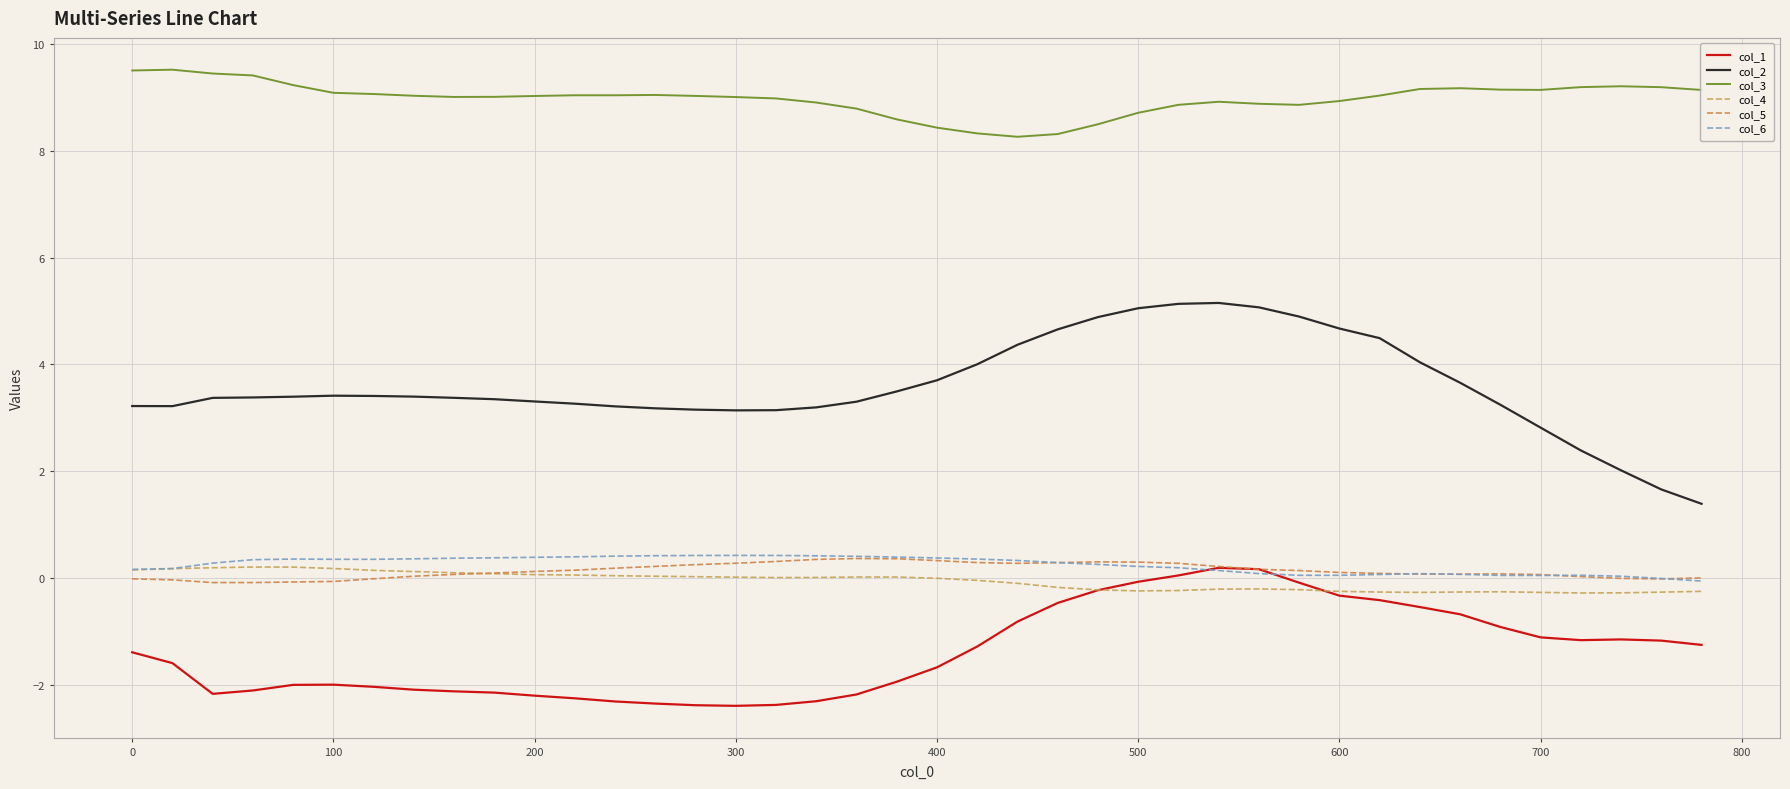

Does the chart have visible grid lines?

Yes